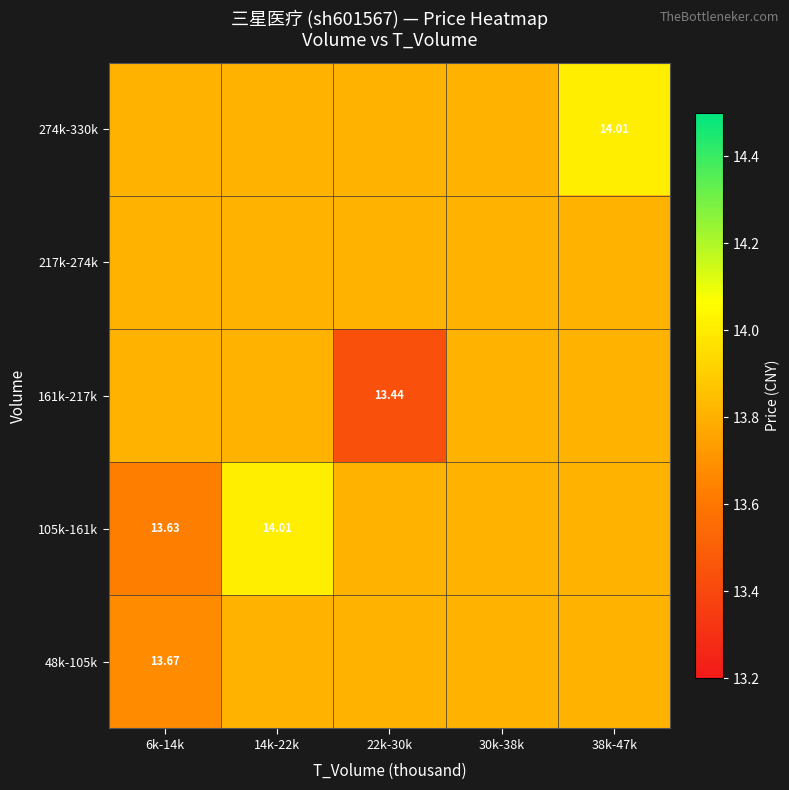

The 161k-217k series shows 13.8 at 38k-47k. True or false?

True